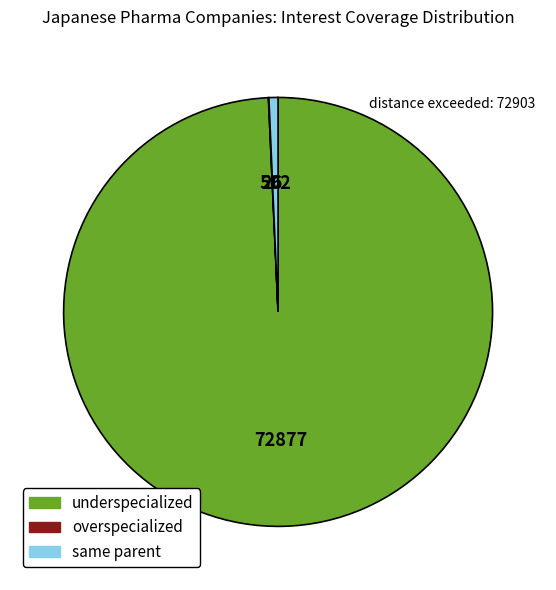

Does any single category account for the majority?

Yes